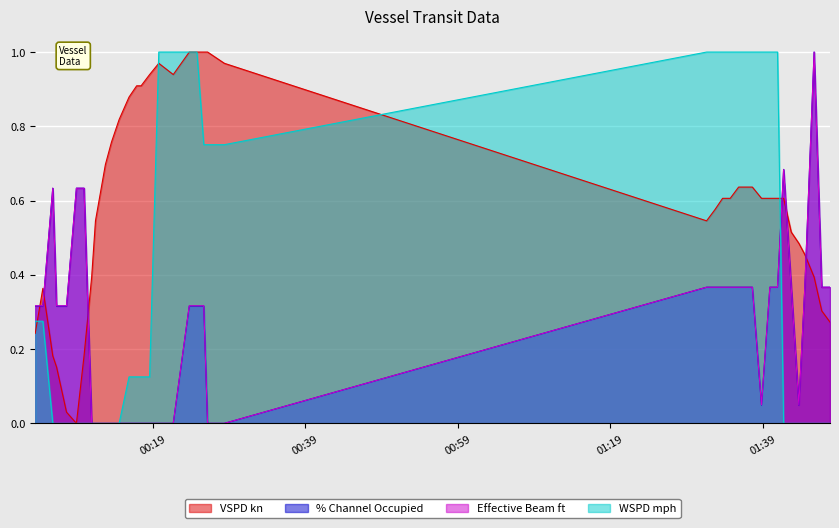

What is the value of the VSPD kn point at the 17th from the left?

1.0